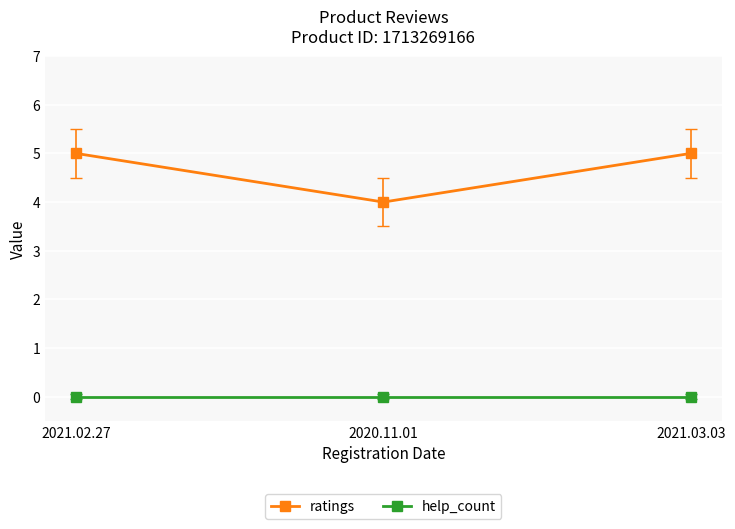

Which series has the largest total across all categories?

ratings